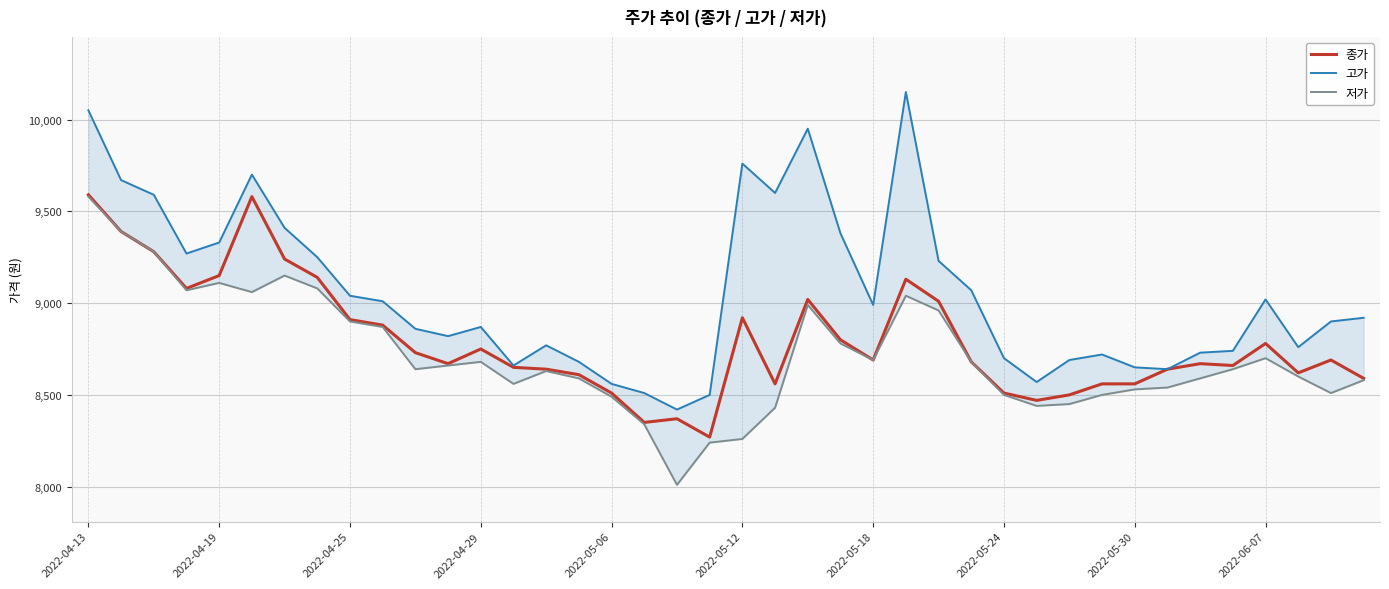

The value of 종가 at 2022-06-07 is 8780. True or false?

True